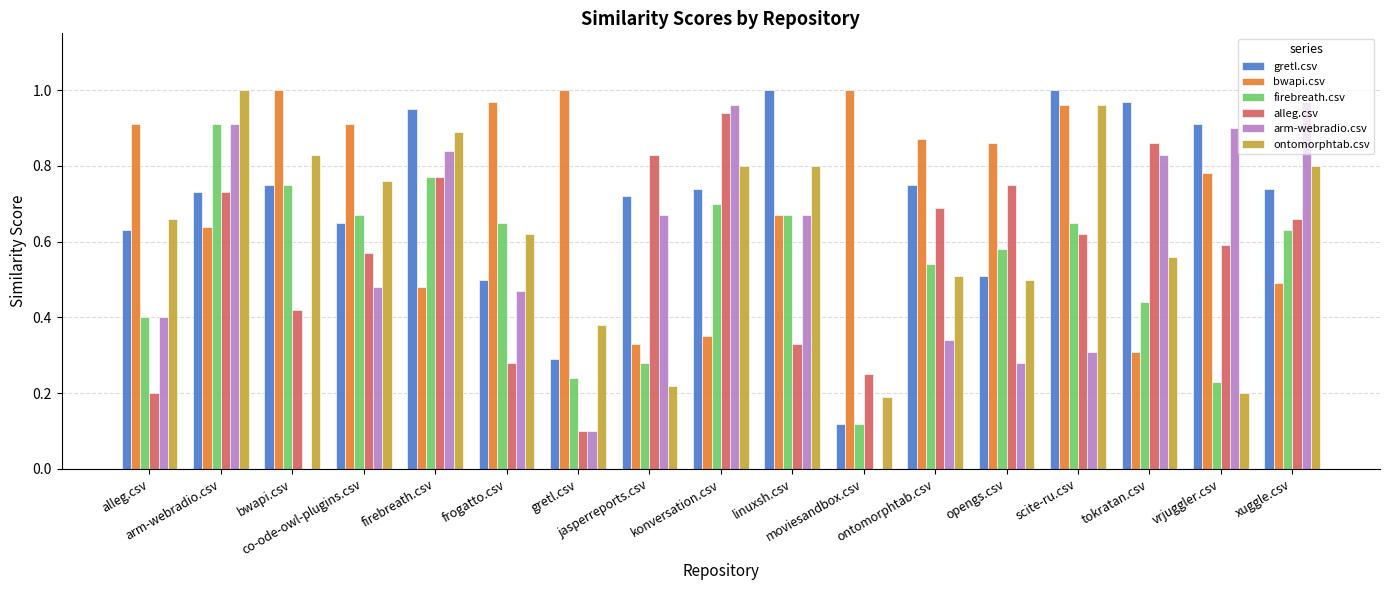

Which has a higher value, arm-webradio.csv or tokratan.csv?

tokratan.csv